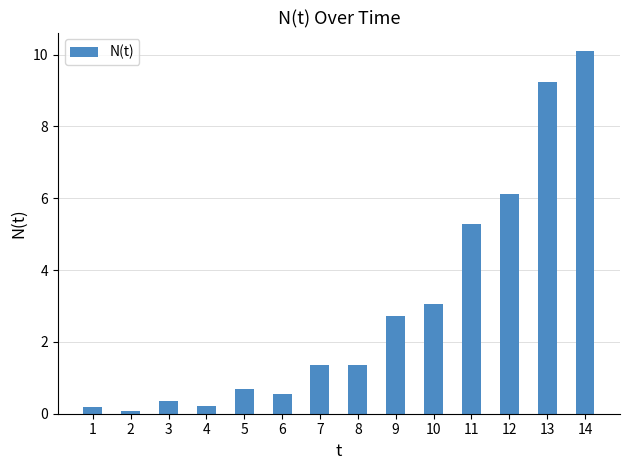

The chart shows a value of 6.1 at 12. True or false?

True